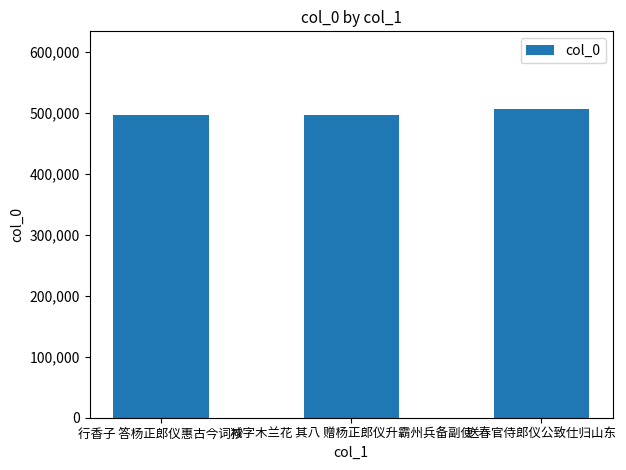

What is the value of the 3rd bar from the left?

507261